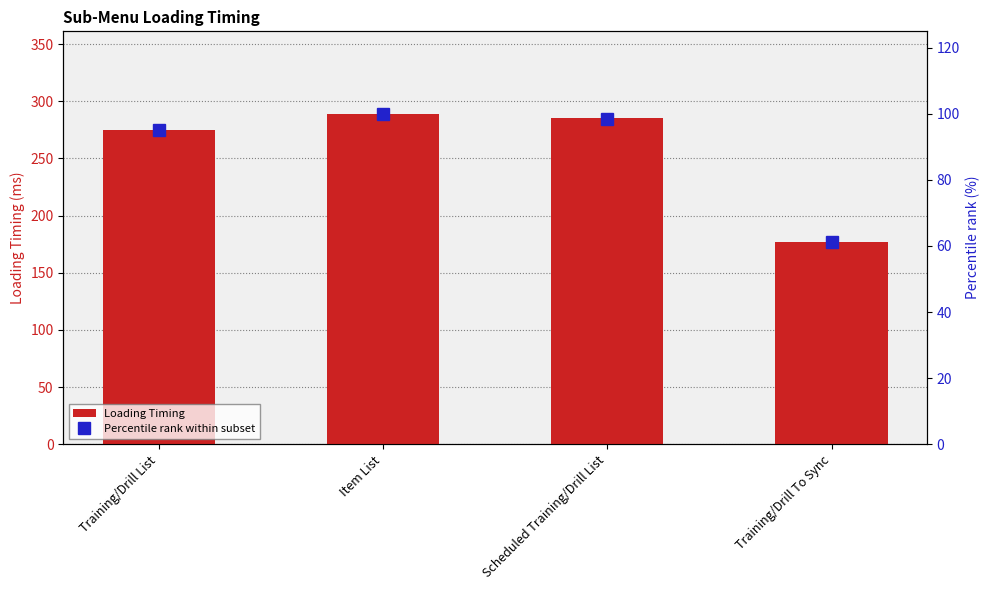

Is the value of Loading Timing at Training/Drill List greater than the value of Percentile rank within subset at Item List?

Yes